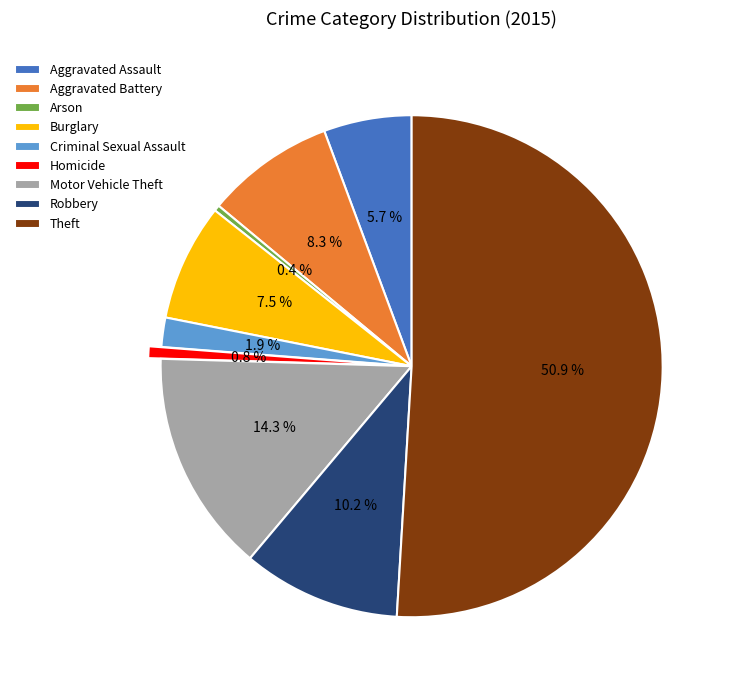

To the nearest percent, what is the combined percentage of Criminal Sexual Assault and Aggravated Battery?

10%